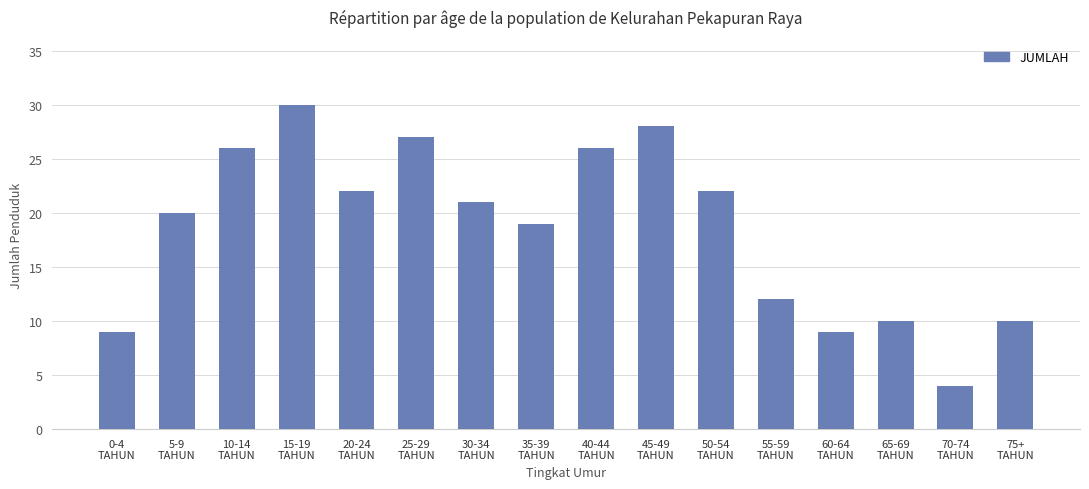

At which category does the chart reach its minimum across all series?

70-74
TAHUN